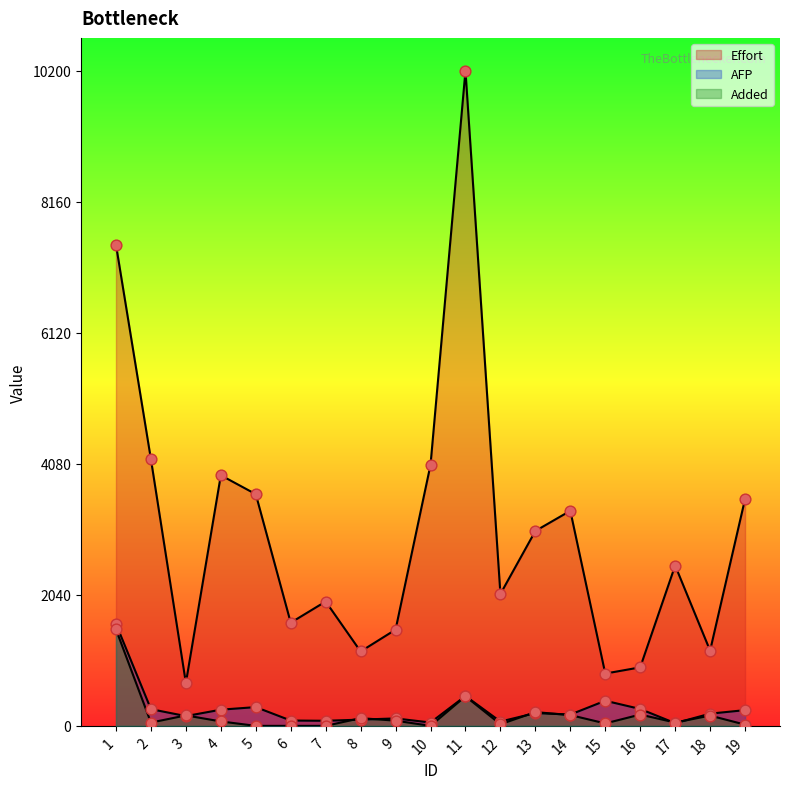

Which series has the largest total across all categories?

Effort